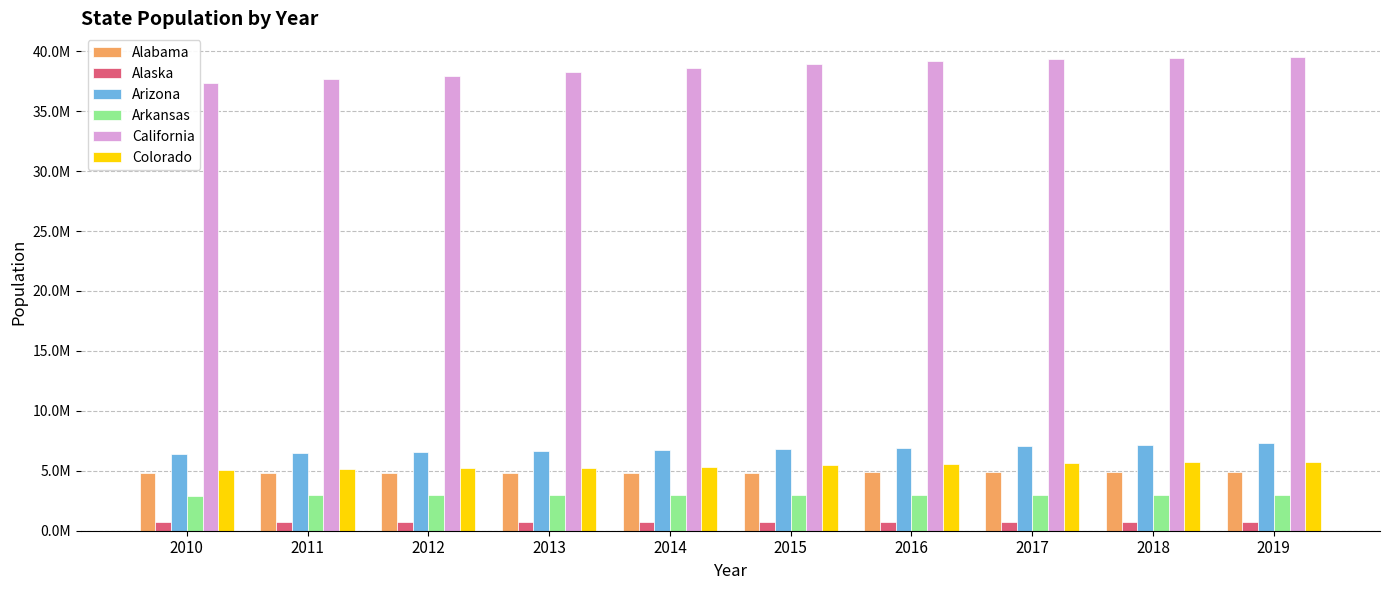

Which series has the widest spread of values?

California